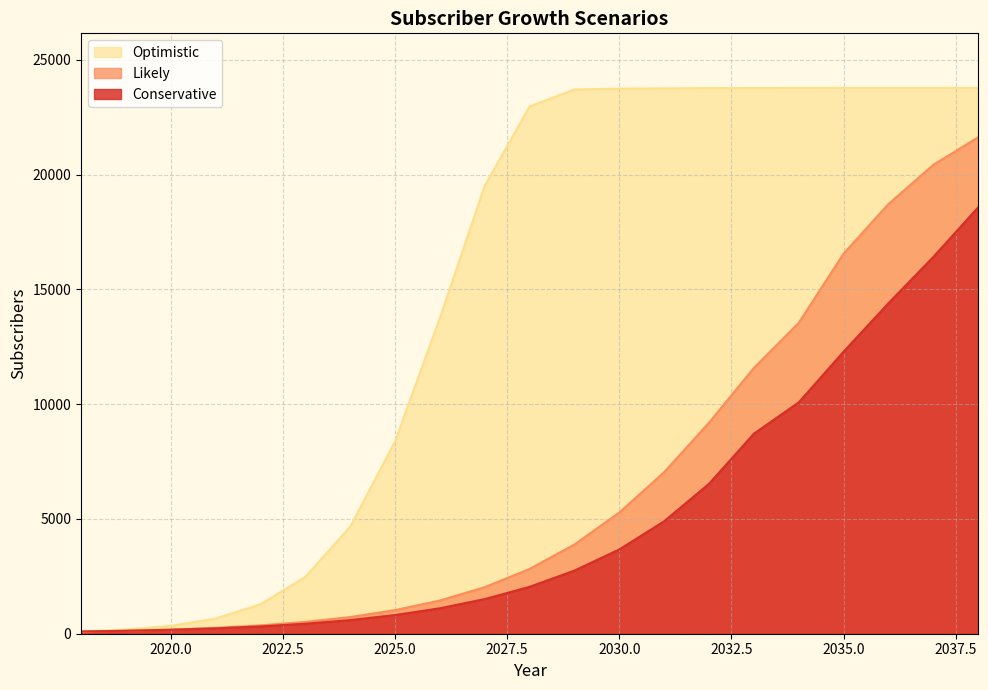

What are all the series names shown in the legend?

Optimistic, Likely, Conservative